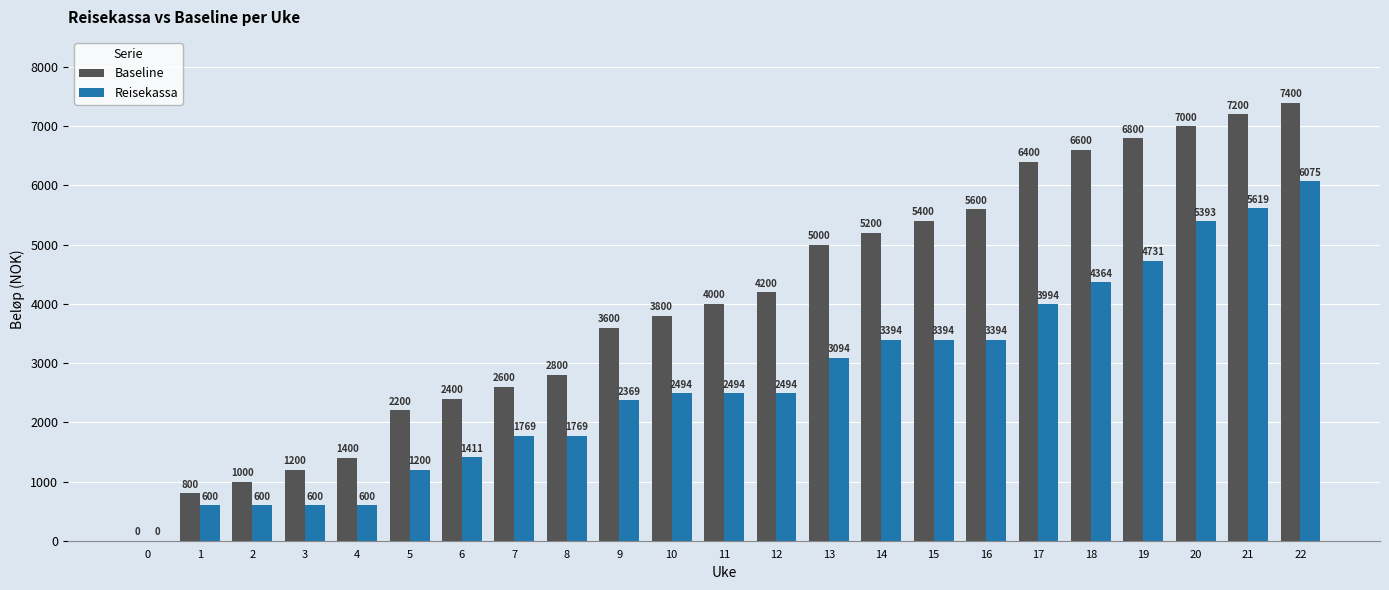

Which label corresponds to the largest value in the chart?

22